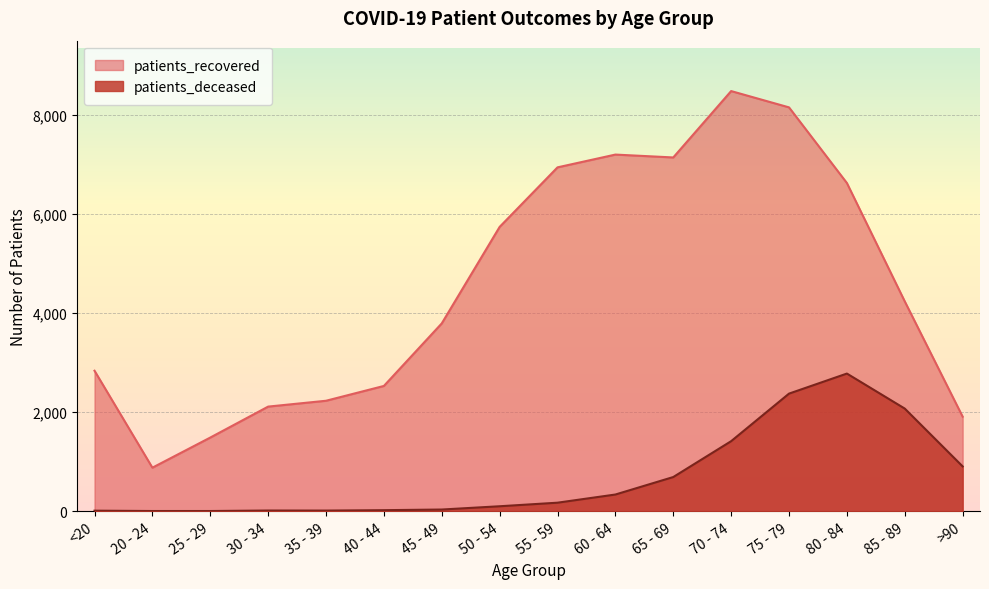

How many categories are shown in the chart?

16